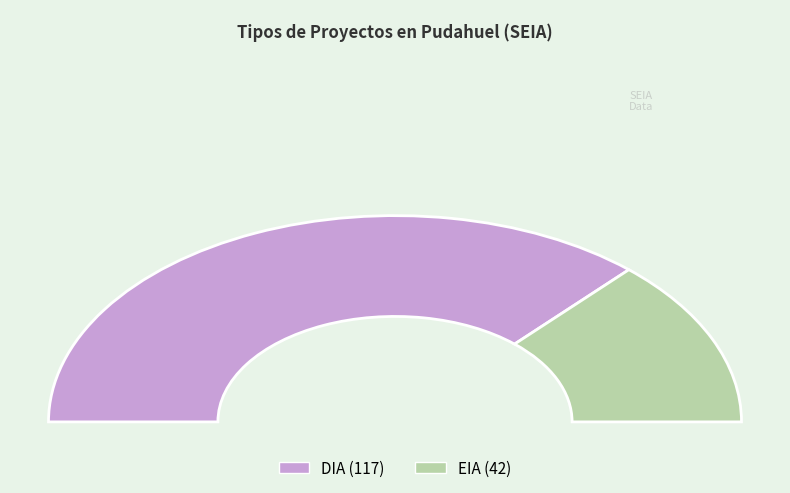

Between DIA and EIA, which is larger?

DIA